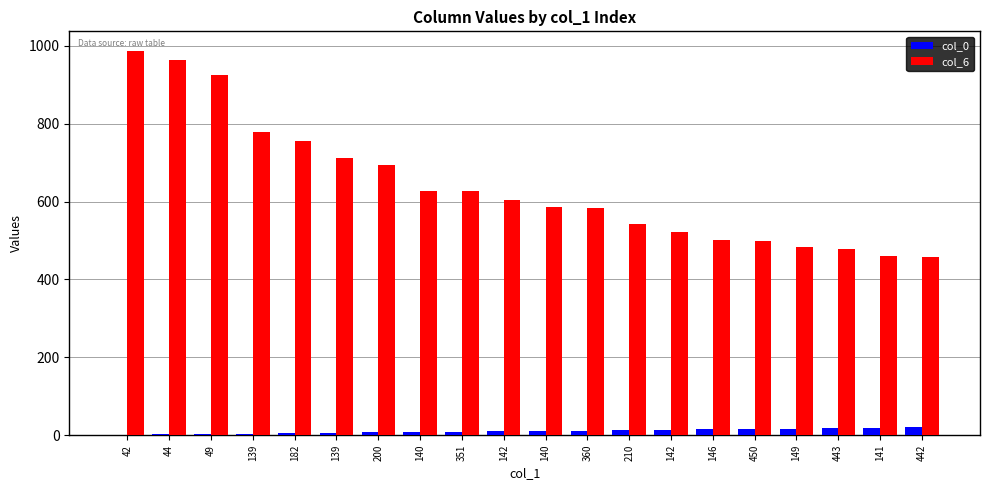

Is the value of col_6 at 200 greater than the value of col_0 at 146?

Yes